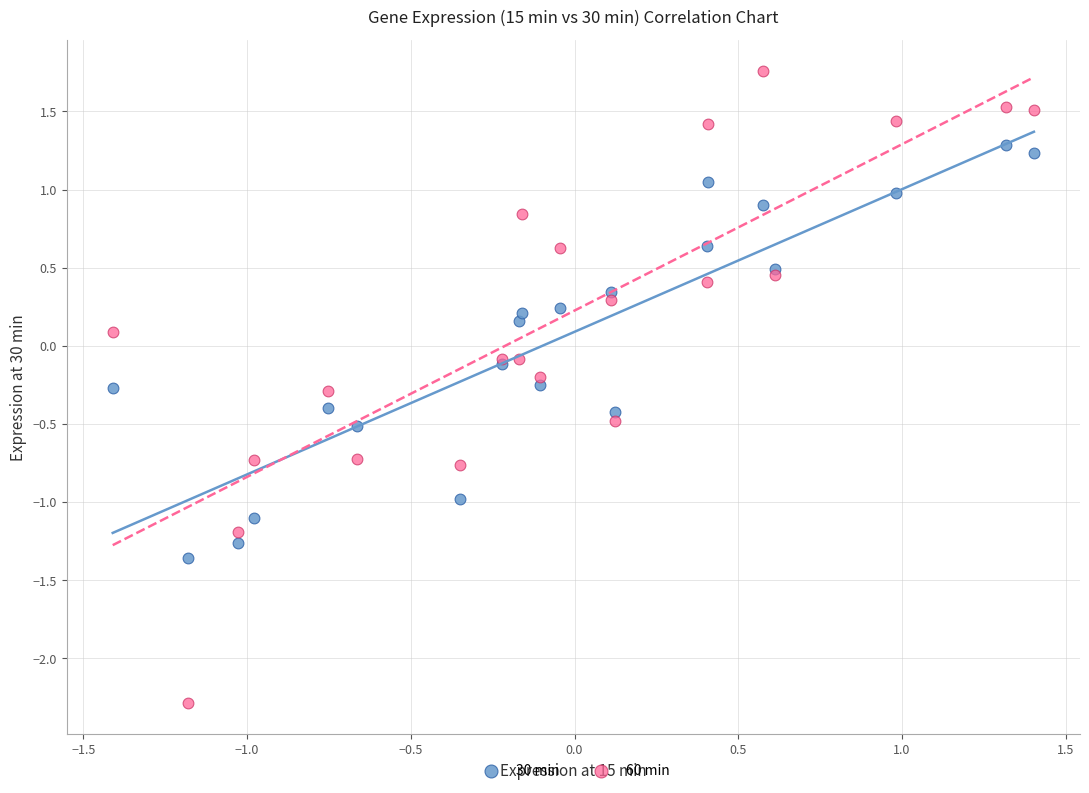

Which series has the widest spread of Y values?

60 min